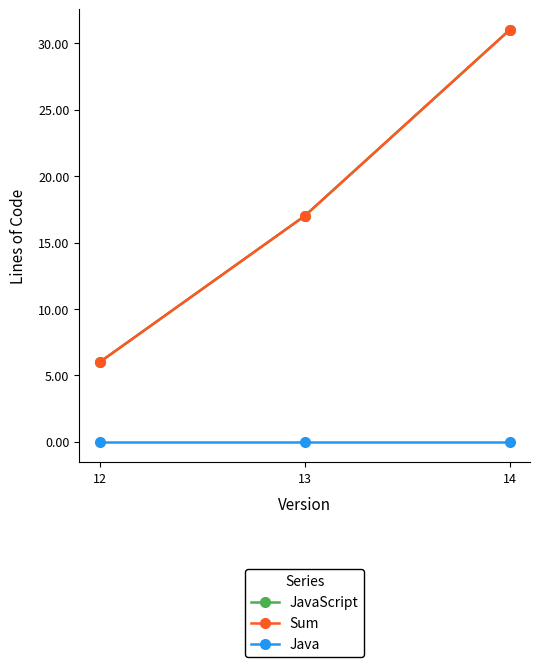

Is this an area chart (filled region under the line)?

No